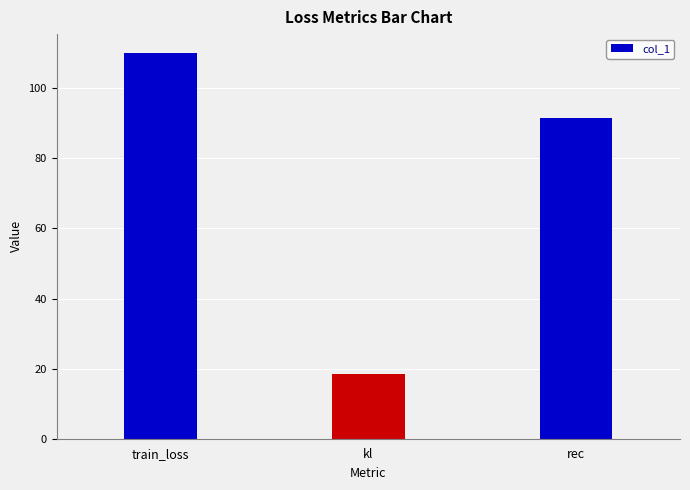

The chart shows a value of 18.5 at kl. True or false?

True